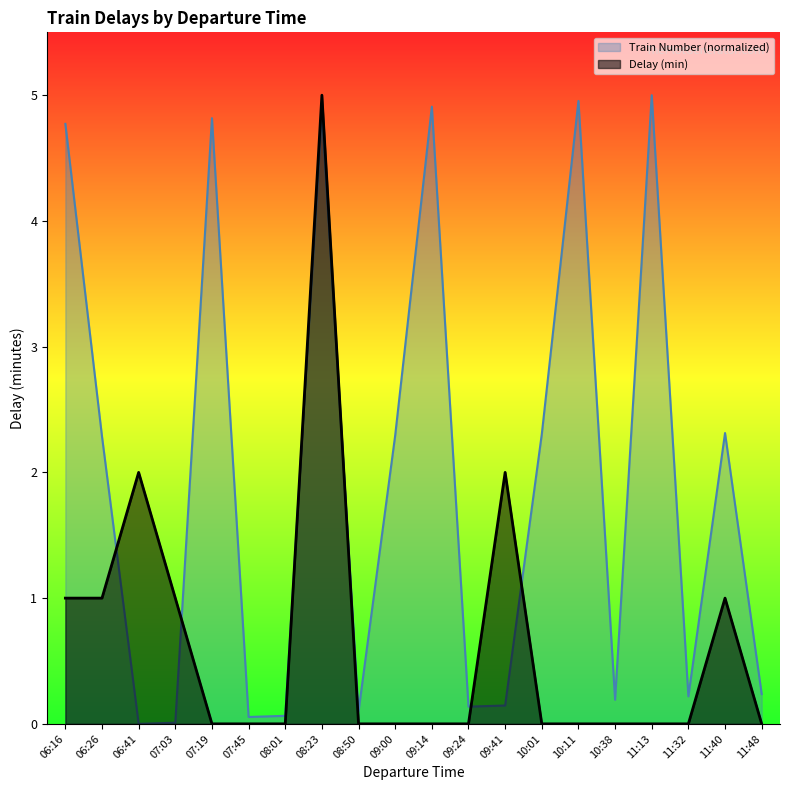

The Delay (min) series shows 0.0 at 10:38. True or false?

True